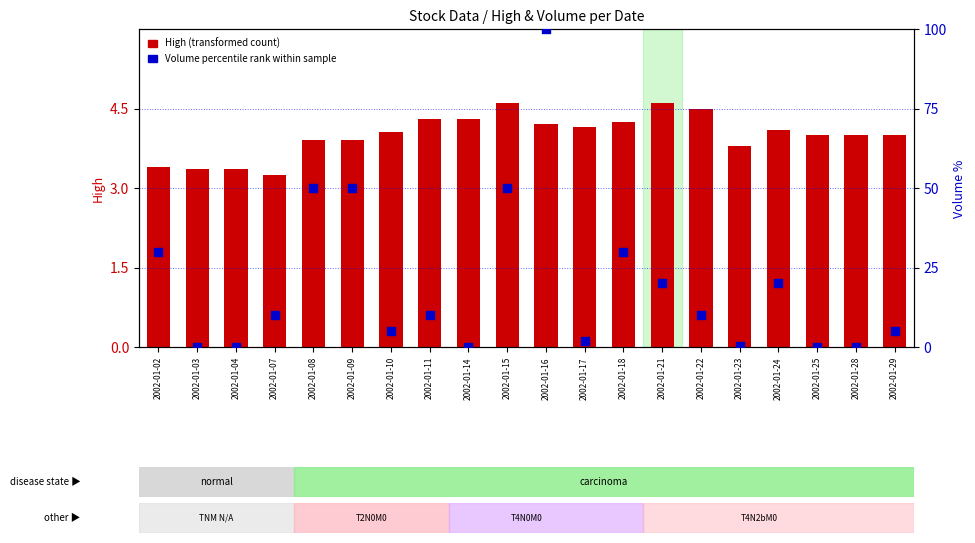

Which series reaches the maximum Y coordinate?

Volume percentile rank